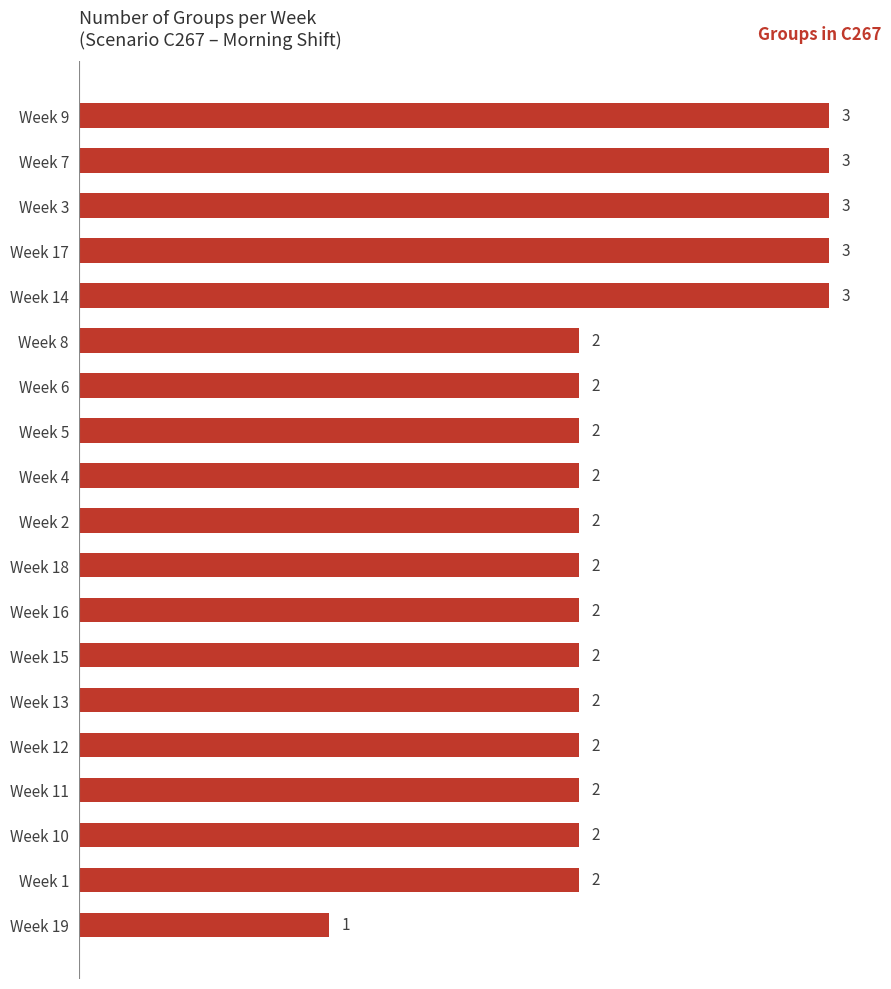

How many bars are there in total?

19